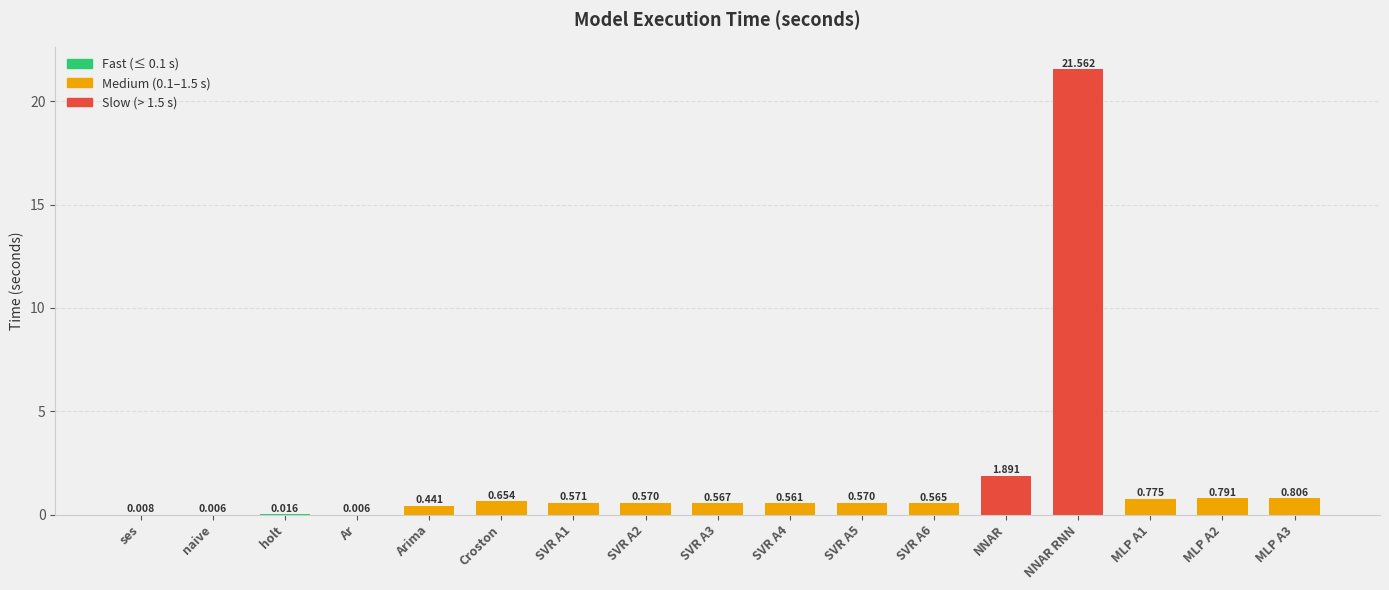

At which label is the value closest to 10?

NNAR